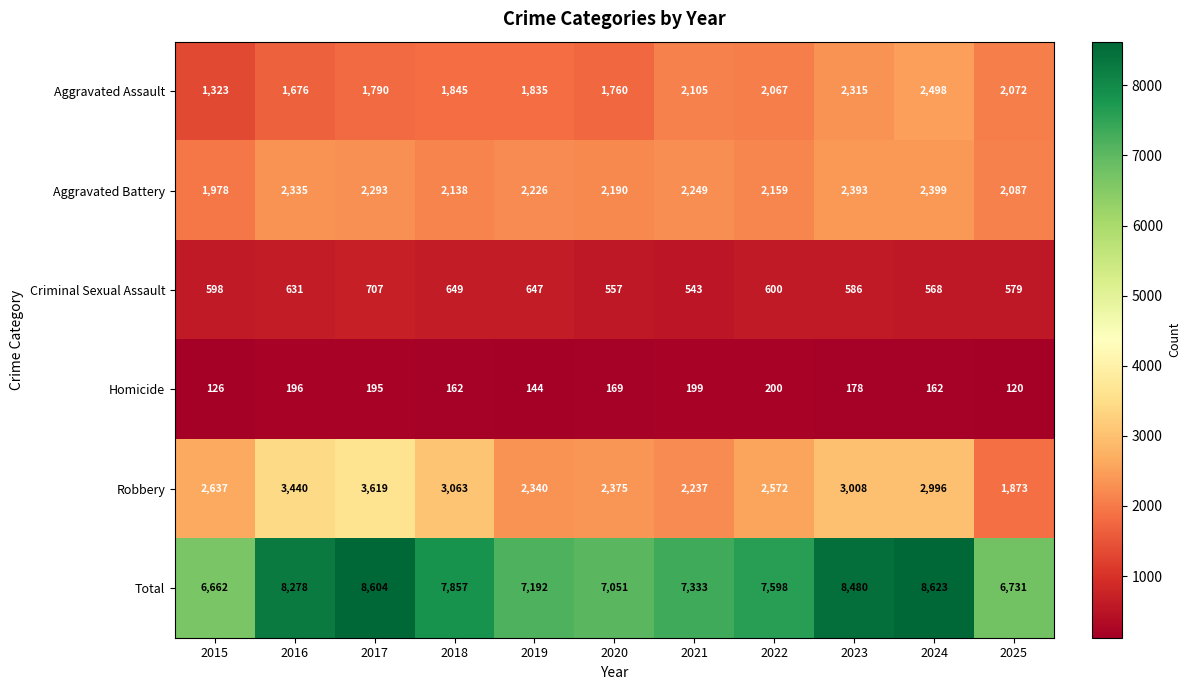

What is the minimum value shown in the chart?

120